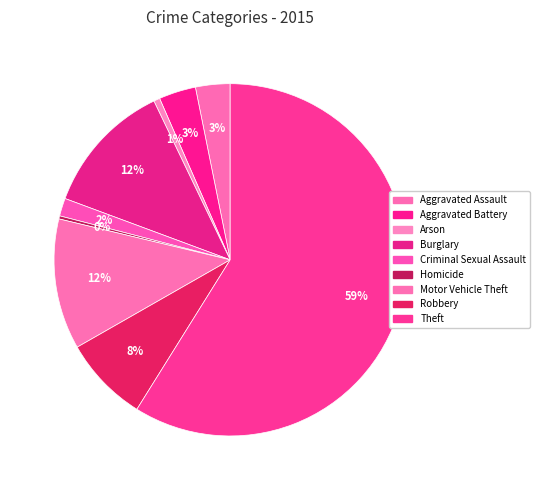

To the nearest percent, what is the difference between the largest and smallest slice percentages?

59%